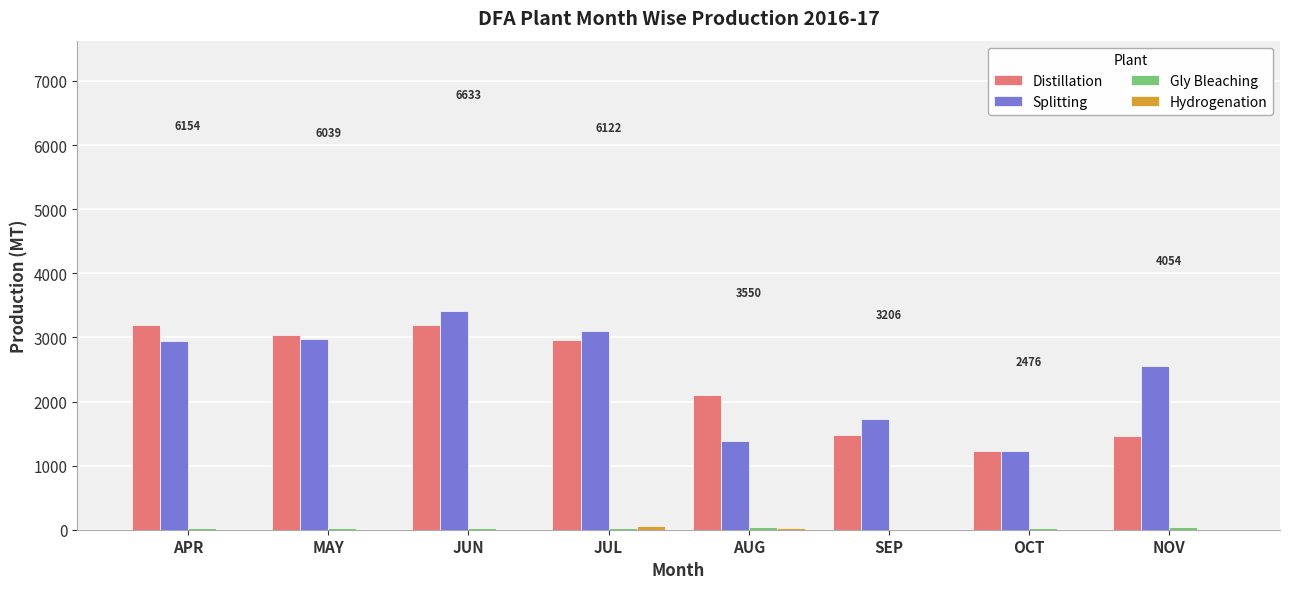

The Splitting series shows 2546.0 at NOV. True or false?

True